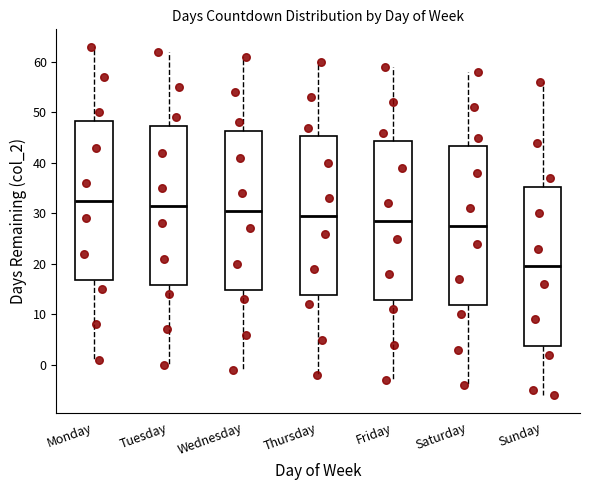

Where does the upper whisker of the box for Wednesday end on the y-axis? The values are not printed on the chart, so give them approximately, as read against the axis.

61